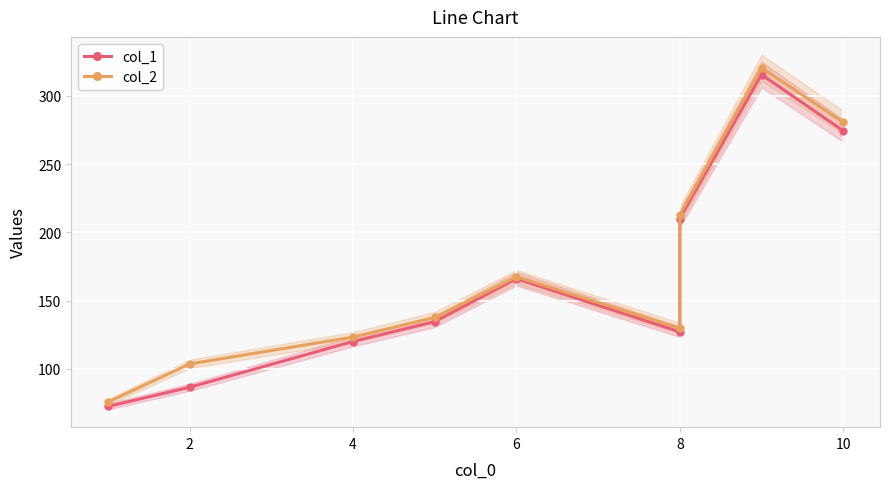

Which series changed the most between 2 and 6?

col_1